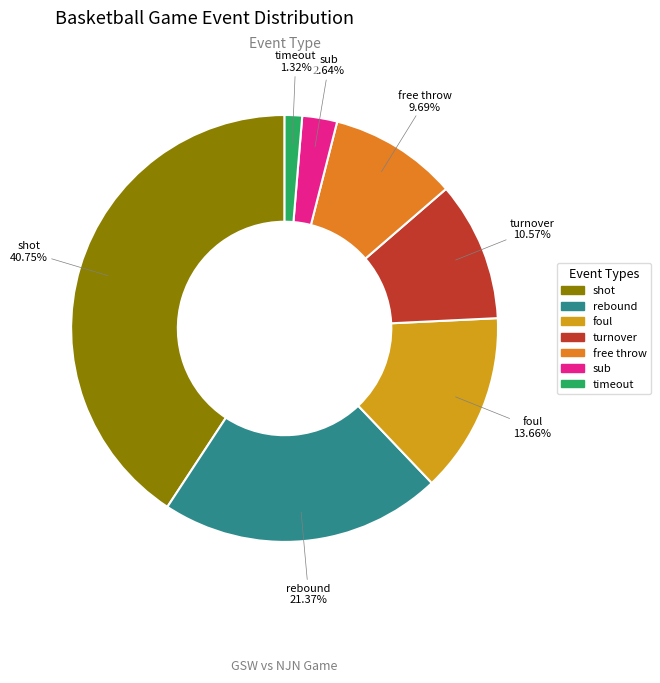

What is the smallest slice in the pie chart?

timeout